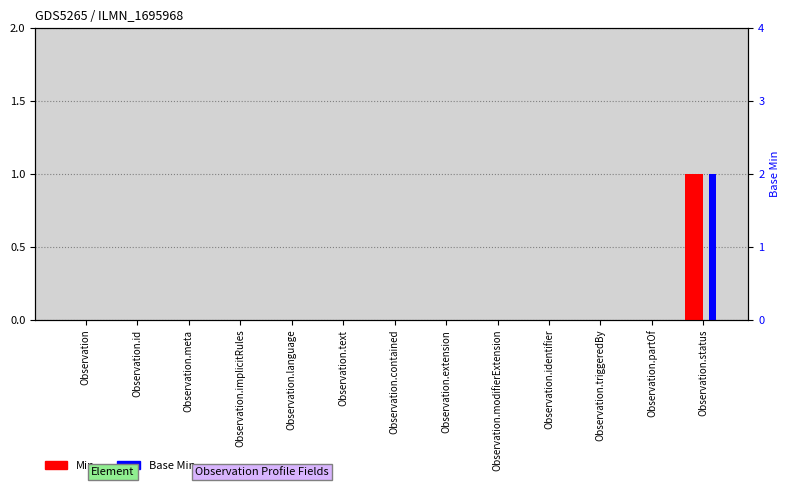

What are all the series names shown in the legend?

Min, Base Min